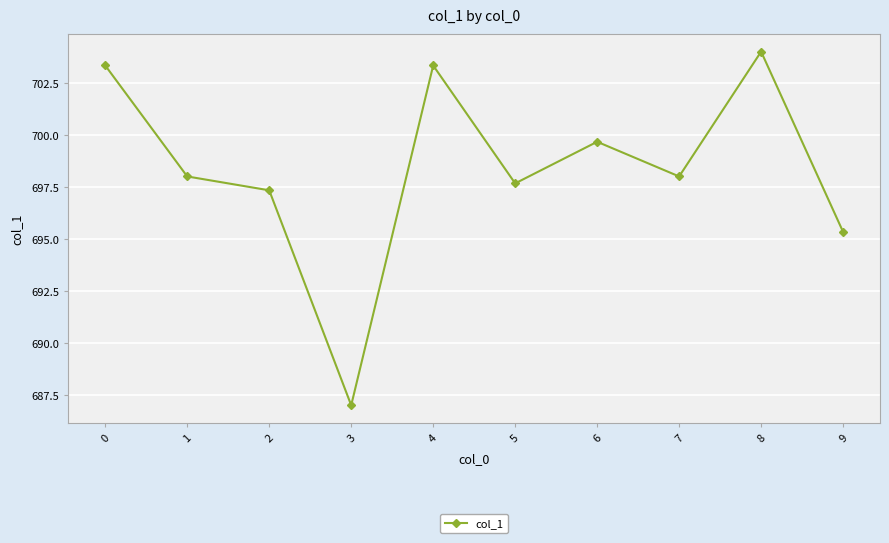

How many points are lower than both their immediate neighbors (excluding endpoints)?

3